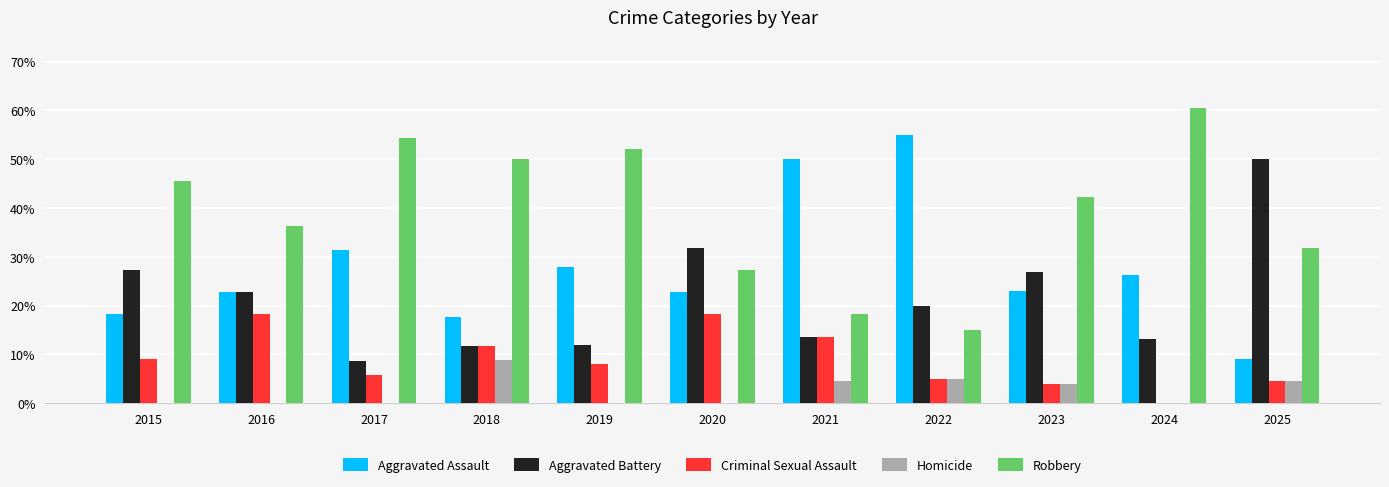

Is the value of Criminal Sexual Assault at 2023 greater than the value of Aggravated Assault at 2024?

No